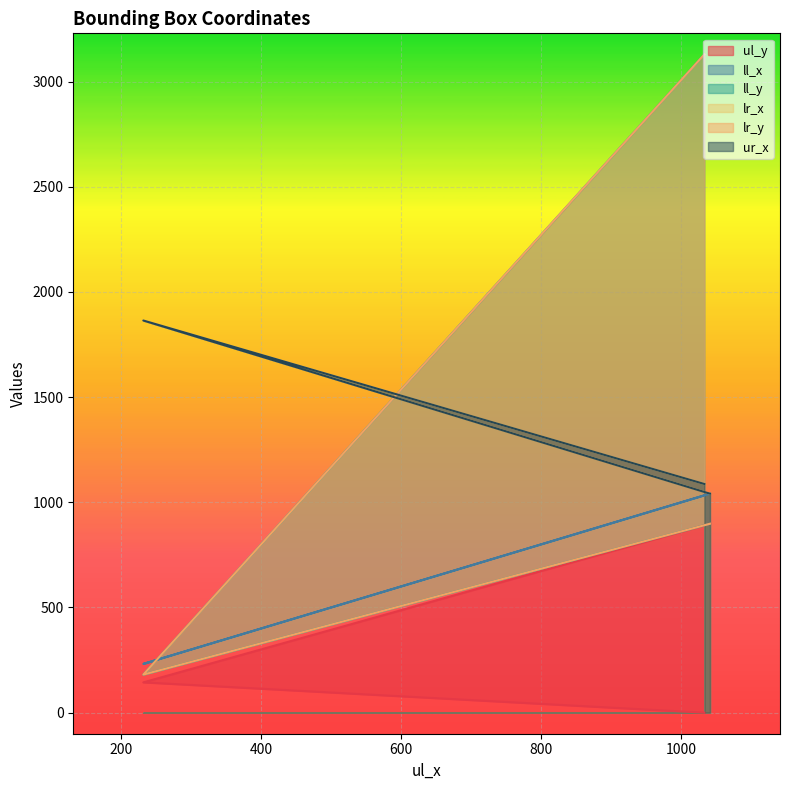

What is the maximum value shown in the chart?

3129